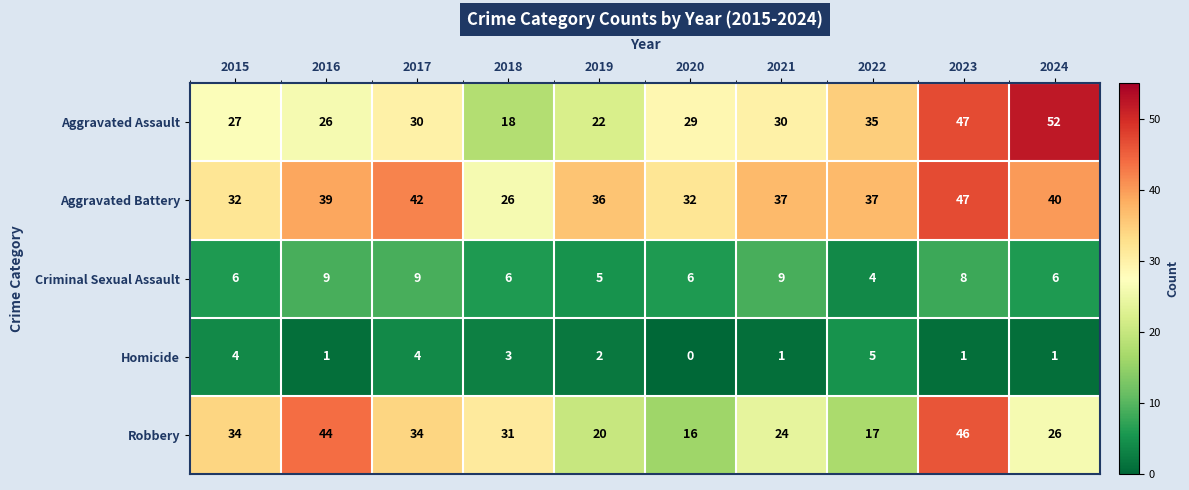

What is the sum of the Aggravated Assault values at 2019 and 2015?

49